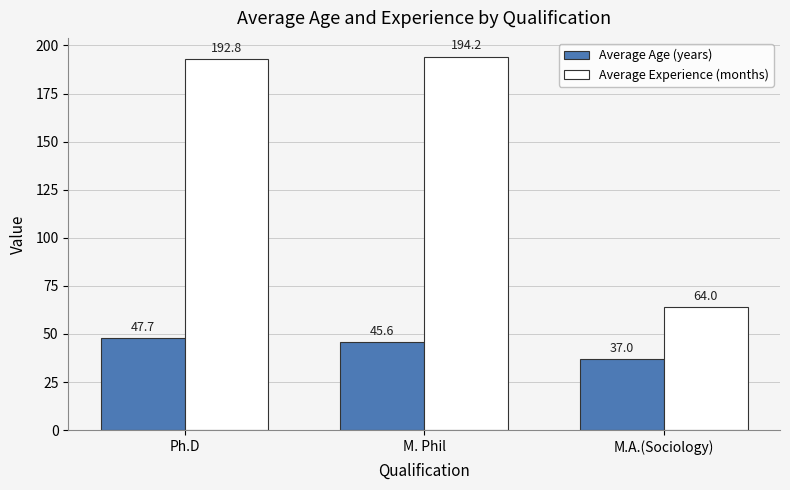

How many bars are there in each group?

2